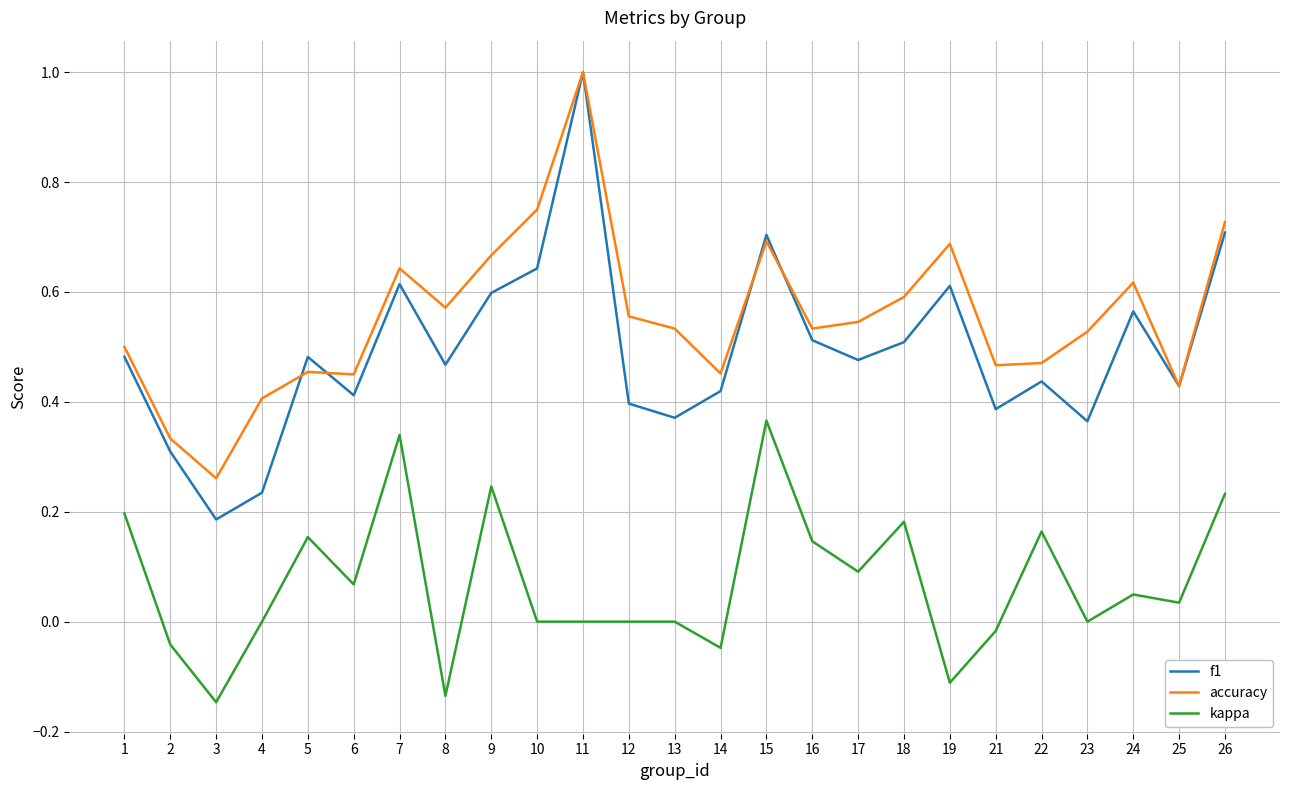

Is this an area chart (filled region under the line)?

No